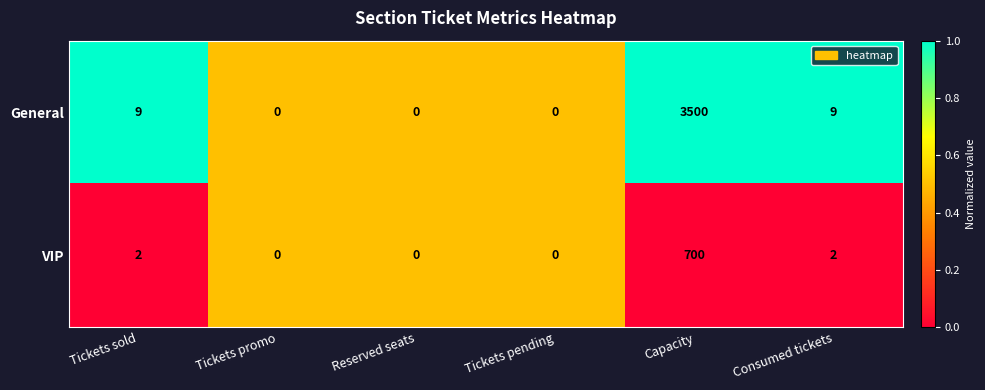

Which category has the highest value in the General series?

Capacity